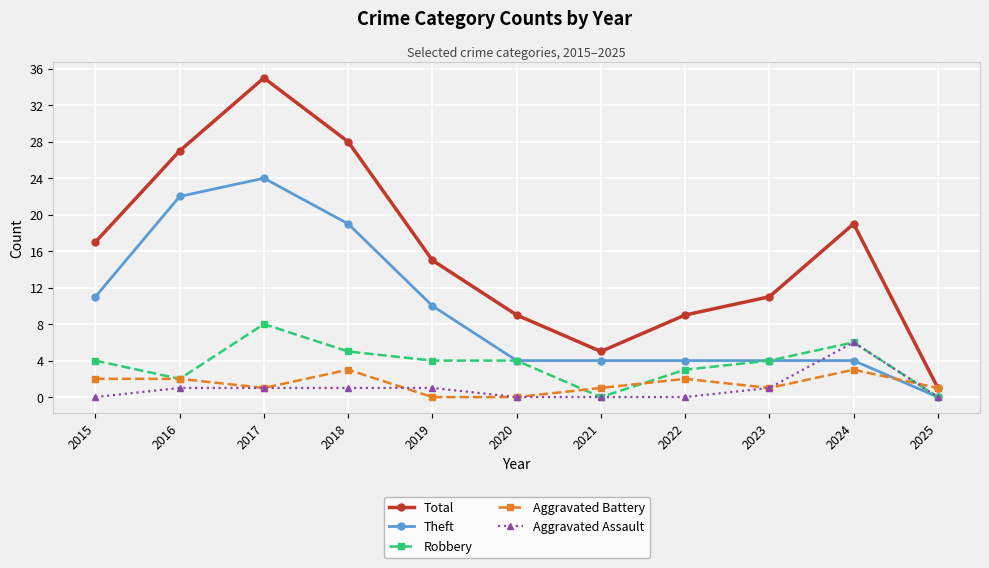

At 2022, list the series in order from largest to smallest.

Total, Theft, Robbery, Aggravated Battery, Aggravated Assault